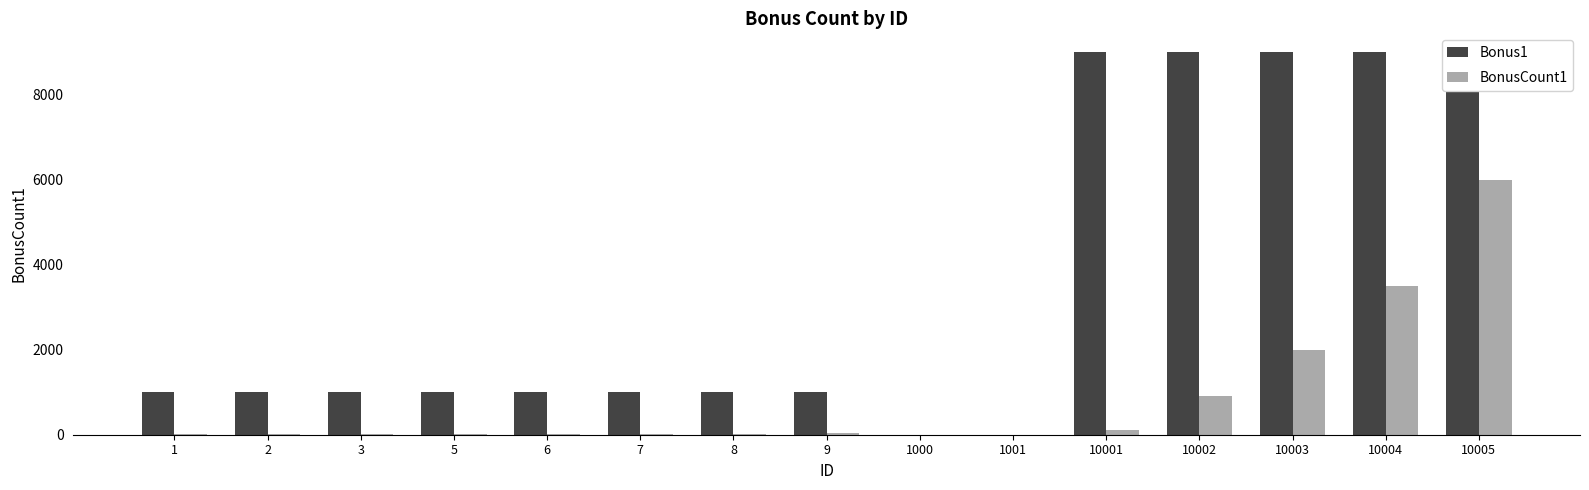

What is the value of the BonusCount1 bar at the 15th from the left?

6000